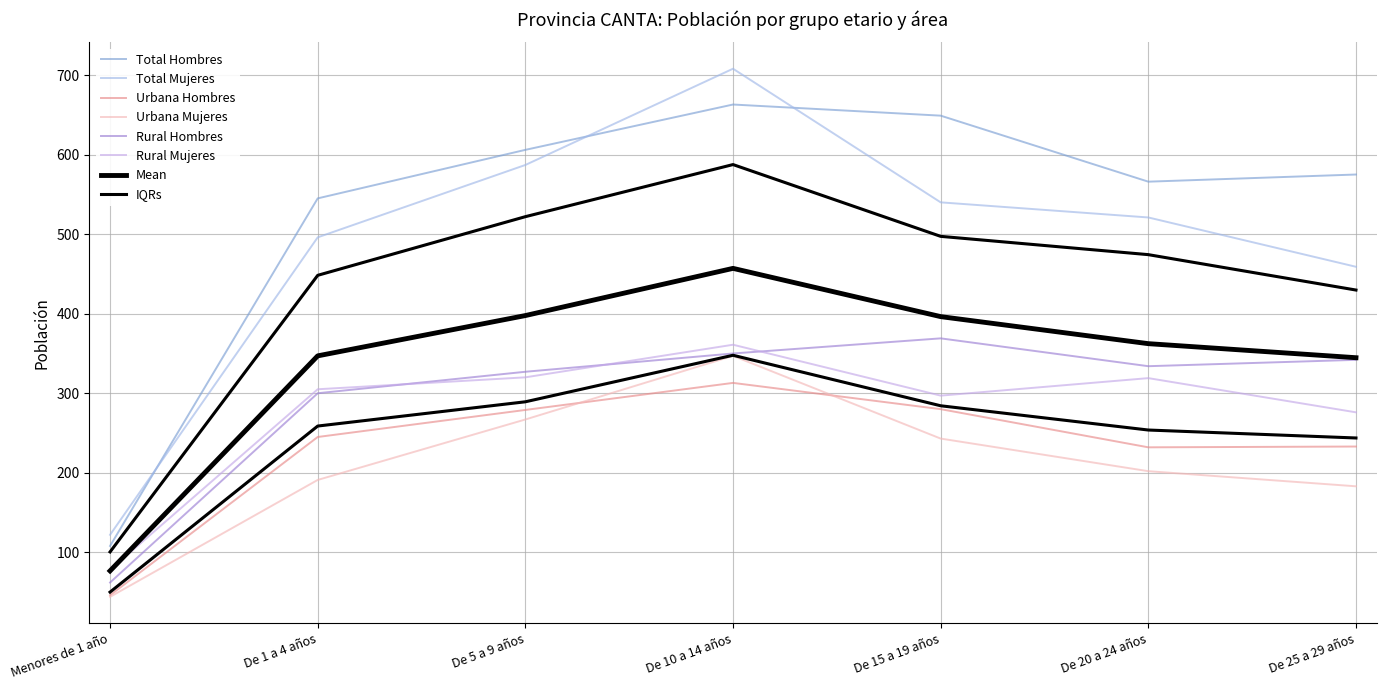

What position from the right is De 15 a 19 años?

3